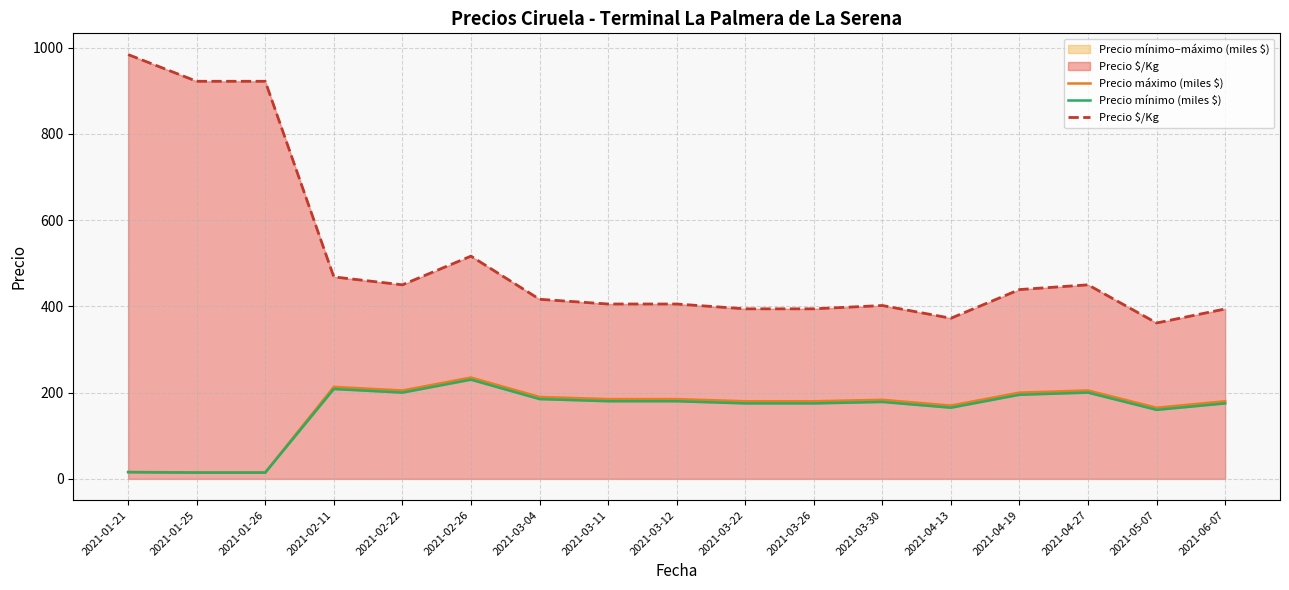

At which category is the sum across all series the highest?

2021-01-21